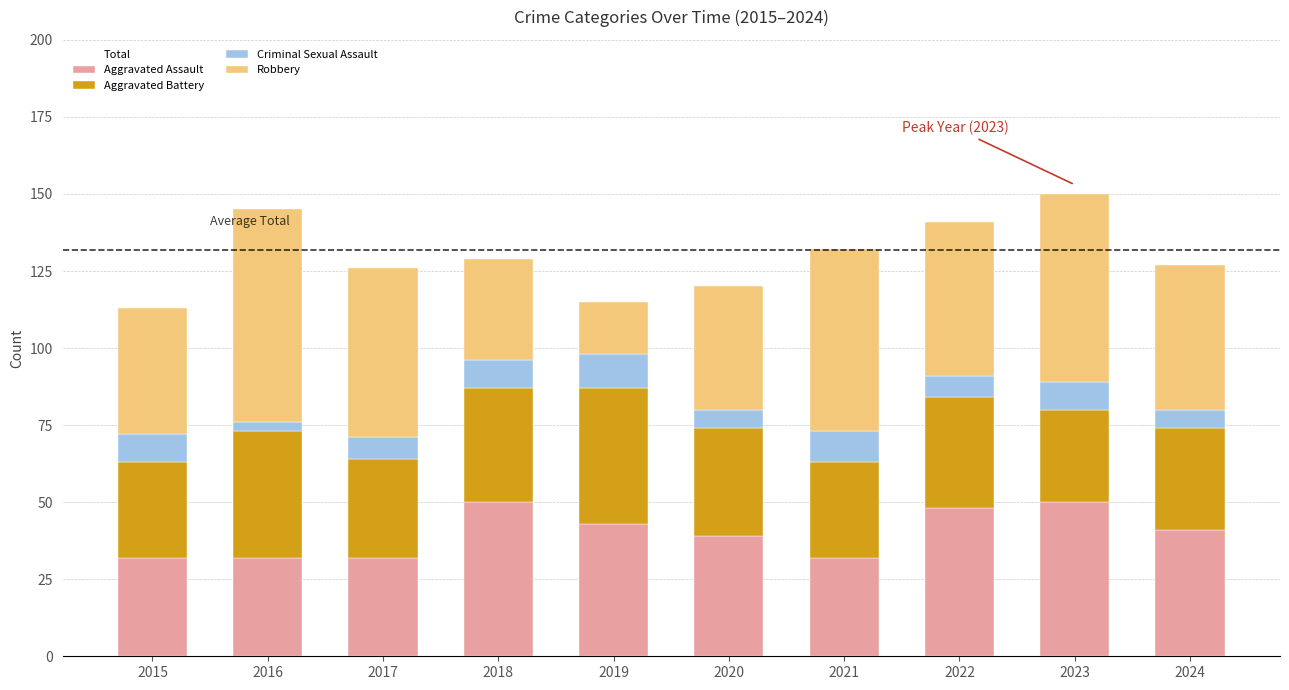

What is the average value of the Aggravated Assault series?

40